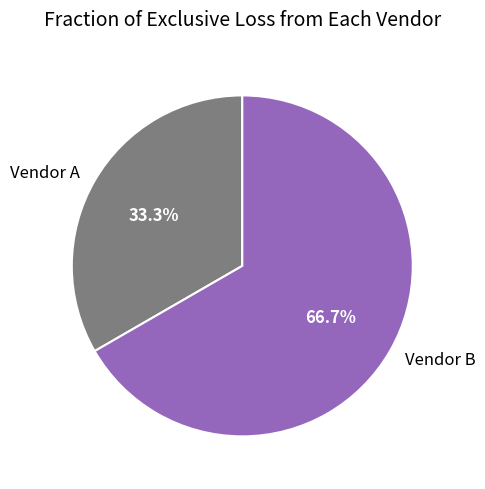

What is the smallest slice in the pie chart?

Vendor A